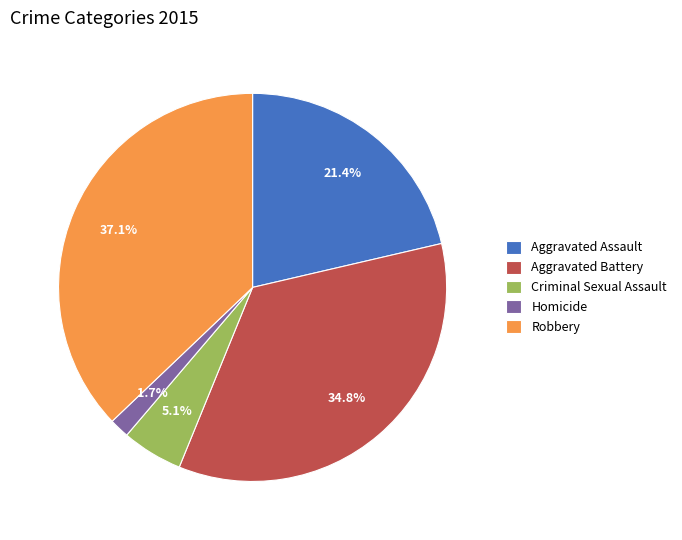

Does Criminal Sexual Assault represent more than half of the total?

No